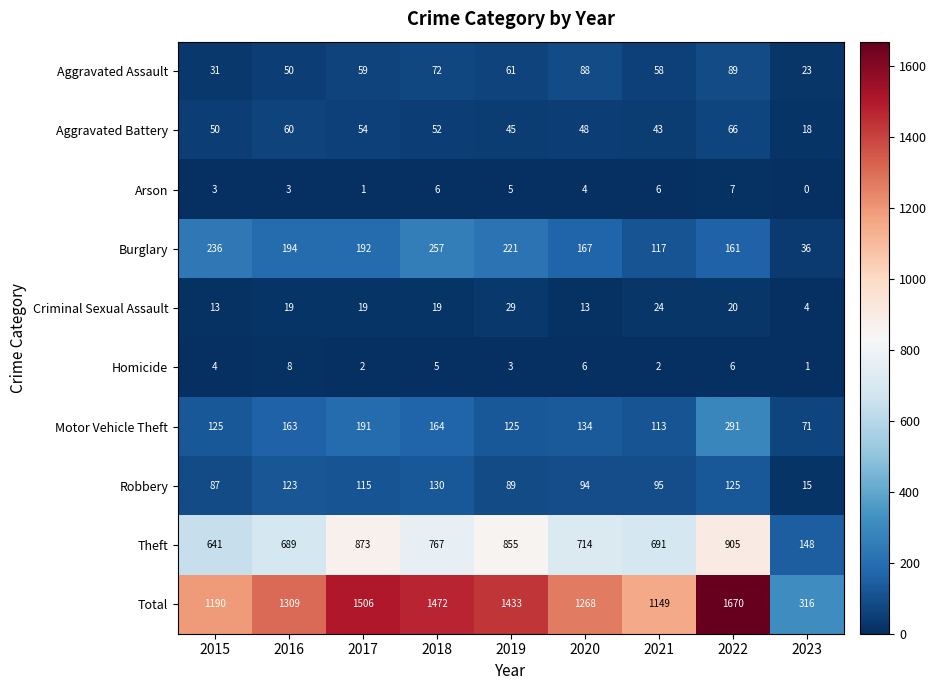

What is the maximum value shown in the chart?

1670